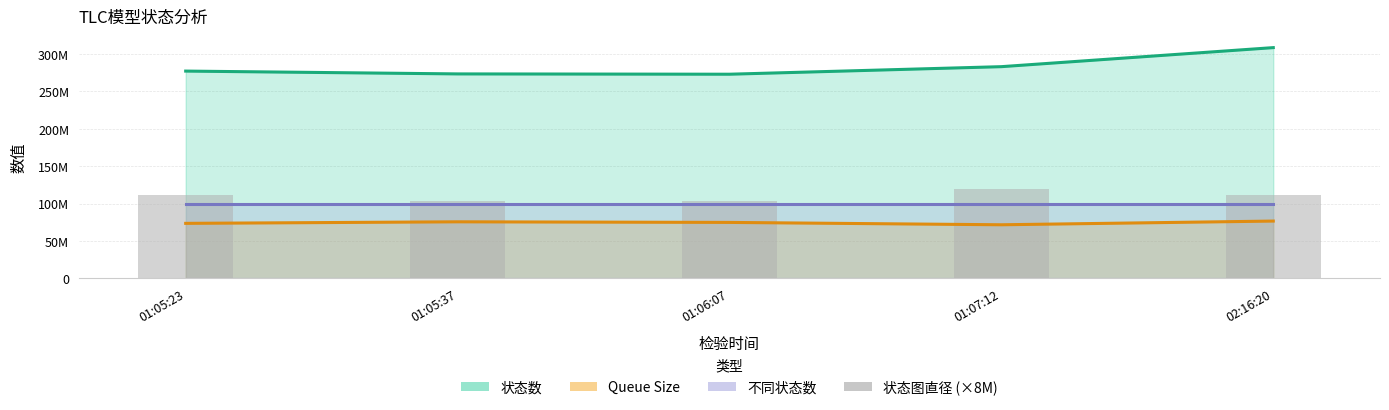

The value at 01:06:07 is 104000000. True or false?

True